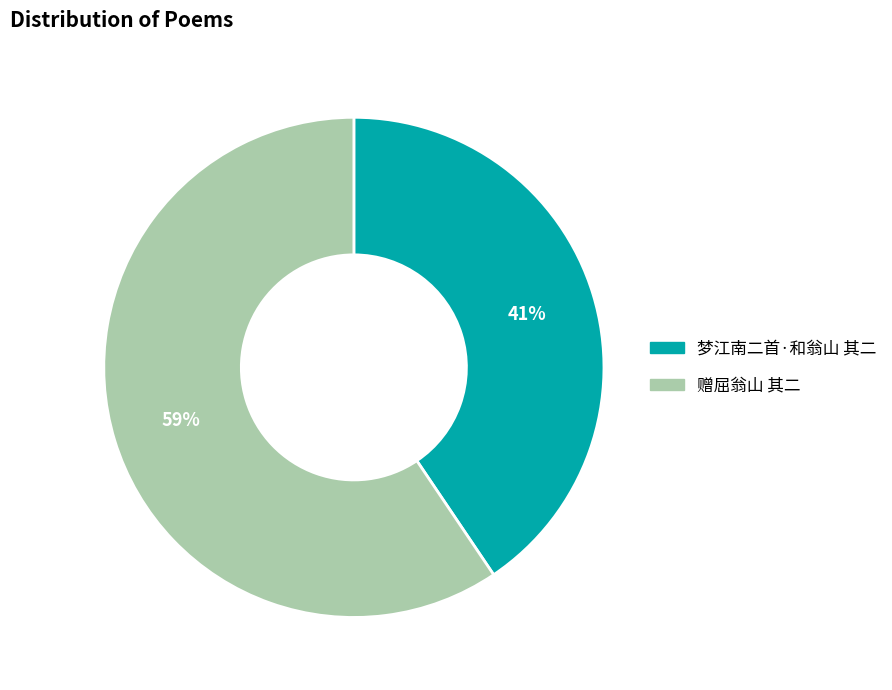

Is the sum of 梦江南二首·和翁山 其二 and 赠屈翁山 其二 greater than half?

Yes